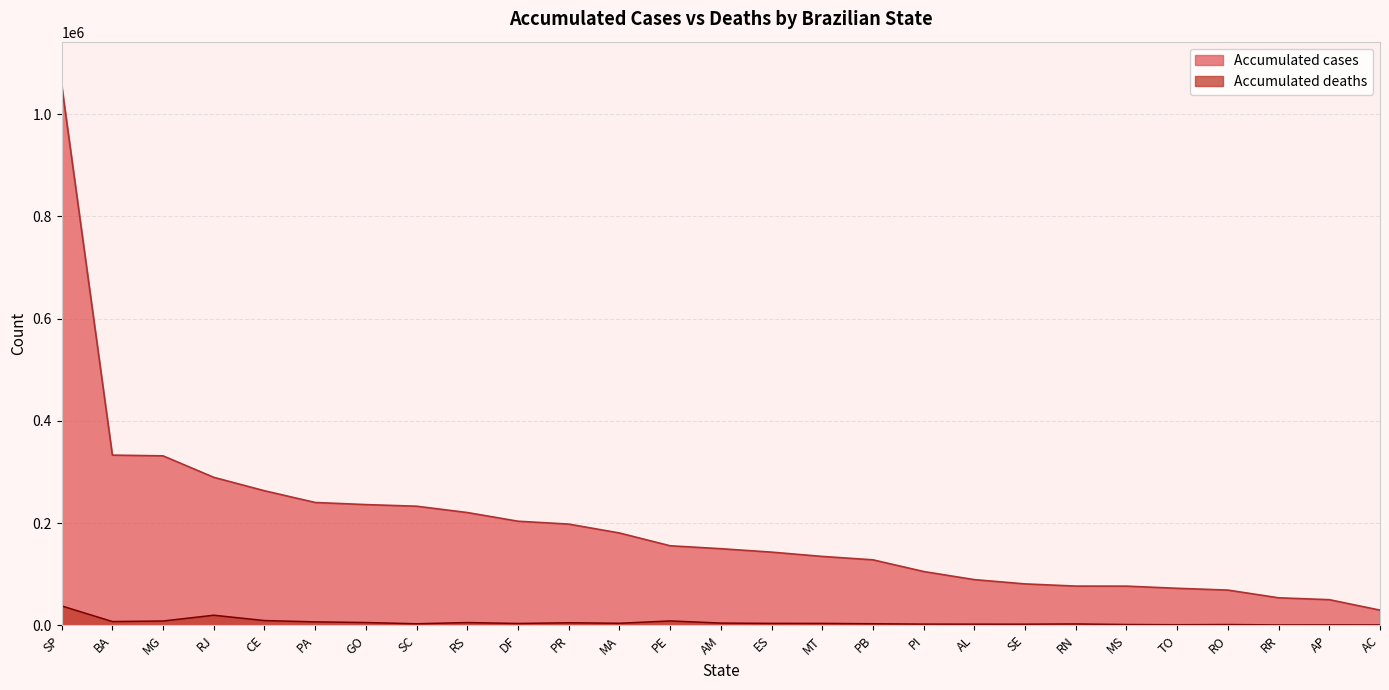

True or false: Accumulated cases and Accumulated deaths intersect in this chart.

False